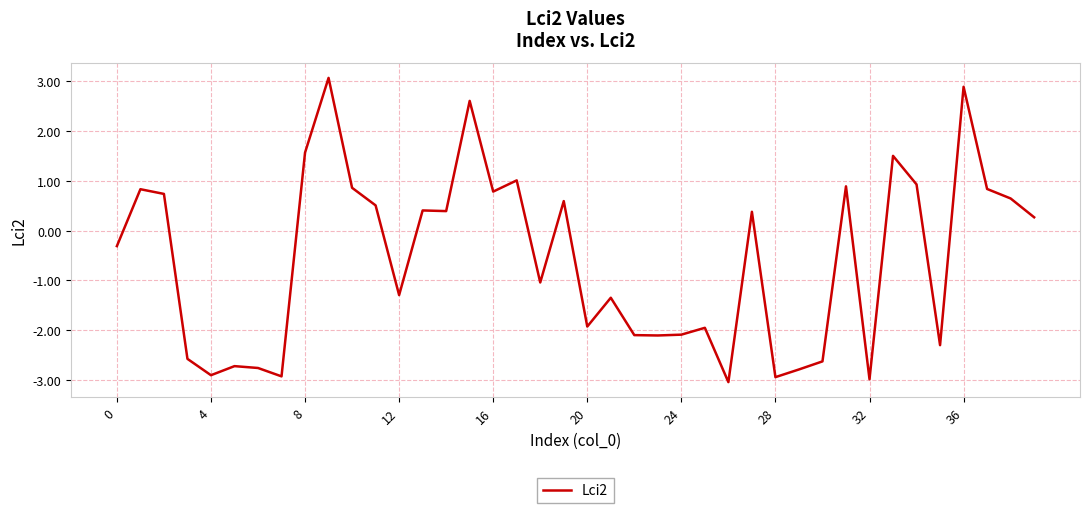

What is the smallest value displayed?

-3.0